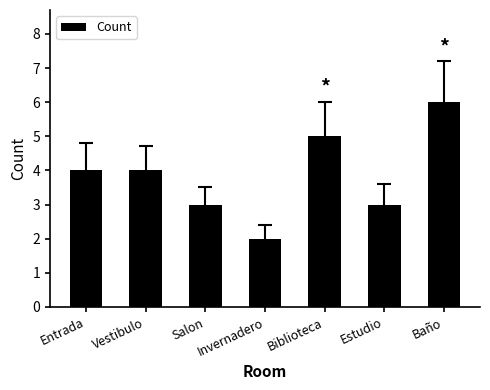

Between Invernadero and Entrada, which is larger?

Entrada